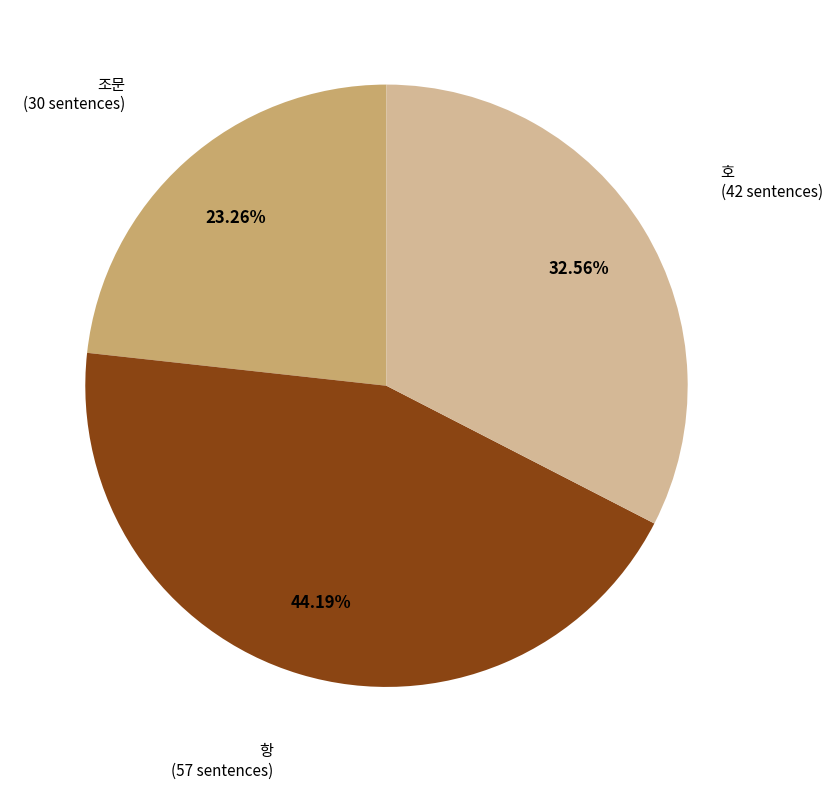

Does any single category account for the majority?

No